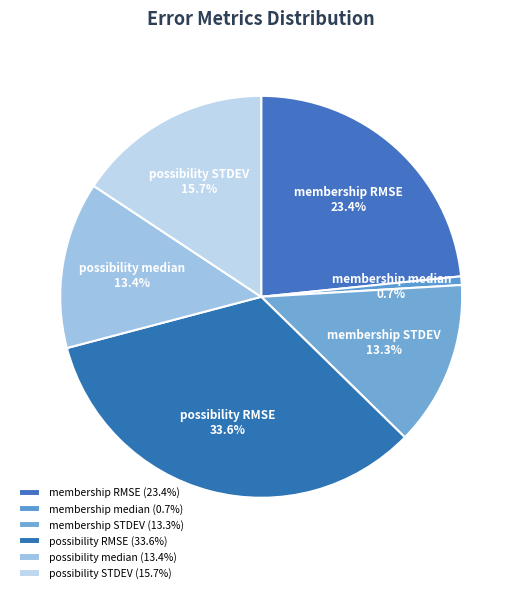

Does possibility STDEV account for over 50% of the chart?

No